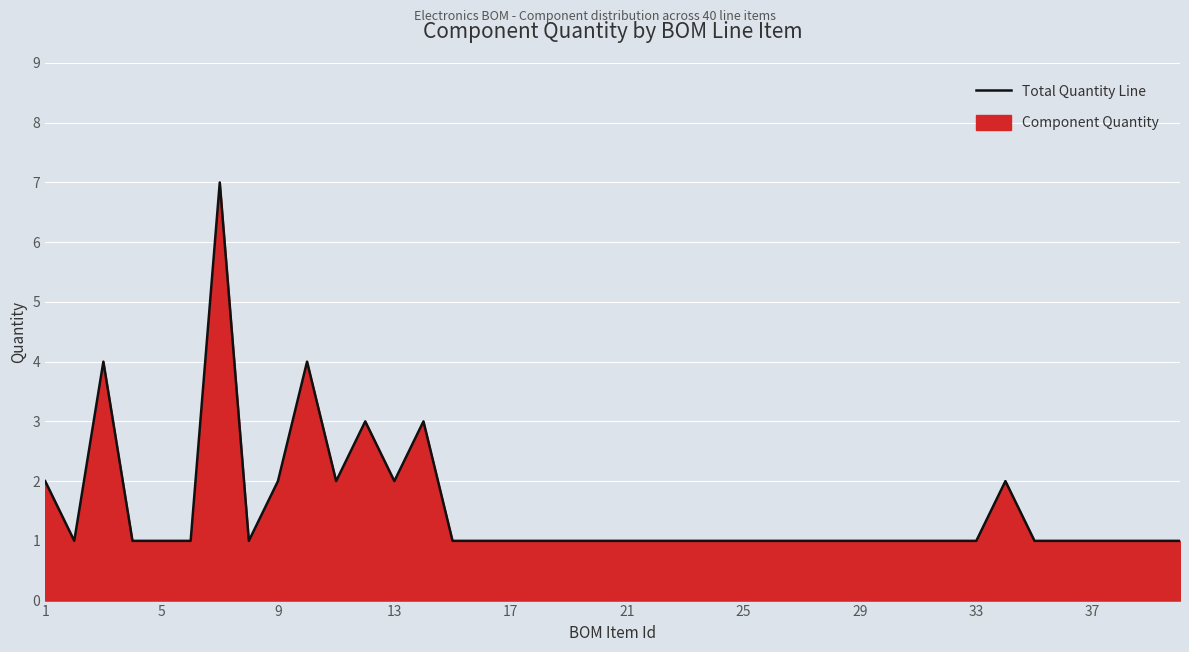

How many lines are shown in the chart?

1